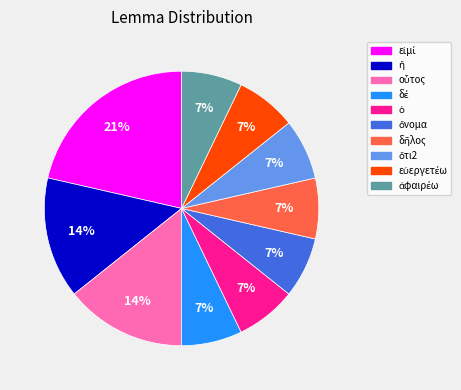

To the nearest percent, what is the average slice percentage?

10%